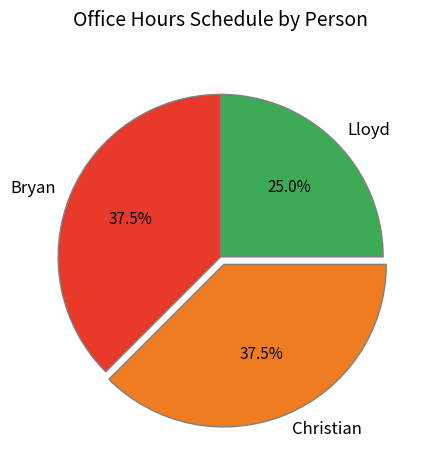

To the nearest percent, what percentage of the pie is Lloyd?

25%